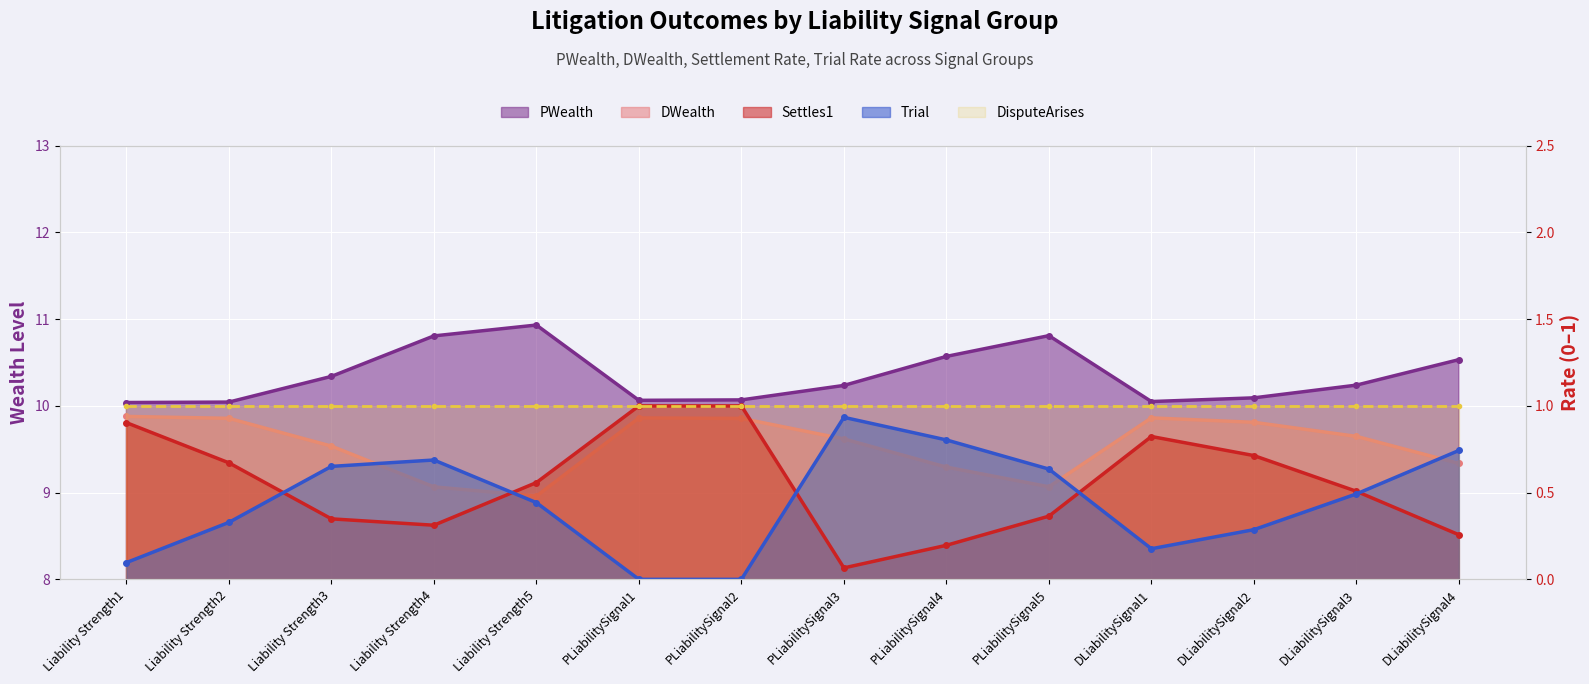

Reading left to right, transcribe all the data shown in this chart.

PWealth: Liability Strength1=10.0	Liability Strength2=10.0	Liability Strength3=10.3	Liability Strength4=10.8	Liability Strength5=10.9	PLiabilitySignal1=10.1	PLiabilitySignal2=10.1	PLiabilitySignal3=10.2	PLiabilitySignal4=10.6	PLiabilitySignal5=10.8	DLiabilitySignal1=10.1	DLiabilitySignal2=10.1	DLiabilitySignal3=10.2	DLiabilitySignal4=10.5
DWealth: Liability Strength1=9.9	Liability Strength2=9.9	Liability Strength3=9.5	Liability Strength4=9.1	Liability Strength5=9.0	PLiabilitySignal1=9.9	PLiabilitySignal2=9.9	PLiabilitySignal3=9.6	PLiabilitySignal4=9.3	PLiabilitySignal5=9.1	DLiabilitySignal1=9.9	DLiabilitySignal2=9.8	DLiabilitySignal3=9.6	DLiabilitySignal4=9.3
Settles1: Liability Strength1=0.9	Liability Strength2=0.7	Liability Strength3=0.3	Liability Strength4=0.3	Liability Strength5=0.6	PLiabilitySignal1=1.0	PLiabilitySignal2=1.0	PLiabilitySignal3=0.1	PLiabilitySignal4=0.2	PLiabilitySignal5=0.4	DLiabilitySignal1=0.8	DLiabilitySignal2=0.7	DLiabilitySignal3=0.5	DLiabilitySignal4=0.3
Trial: Liability Strength1=0.1	Liability Strength2=0.3	Liability Strength3=0.7	Liability Strength4=0.7	Liability Strength5=0.4	PLiabilitySignal1=0.0	PLiabilitySignal2=0.0	PLiabilitySignal3=0.9	PLiabilitySignal4=0.8	PLiabilitySignal5=0.6	DLiabilitySignal1=0.2	DLiabilitySignal2=0.3	DLiabilitySignal3=0.5	DLiabilitySignal4=0.7